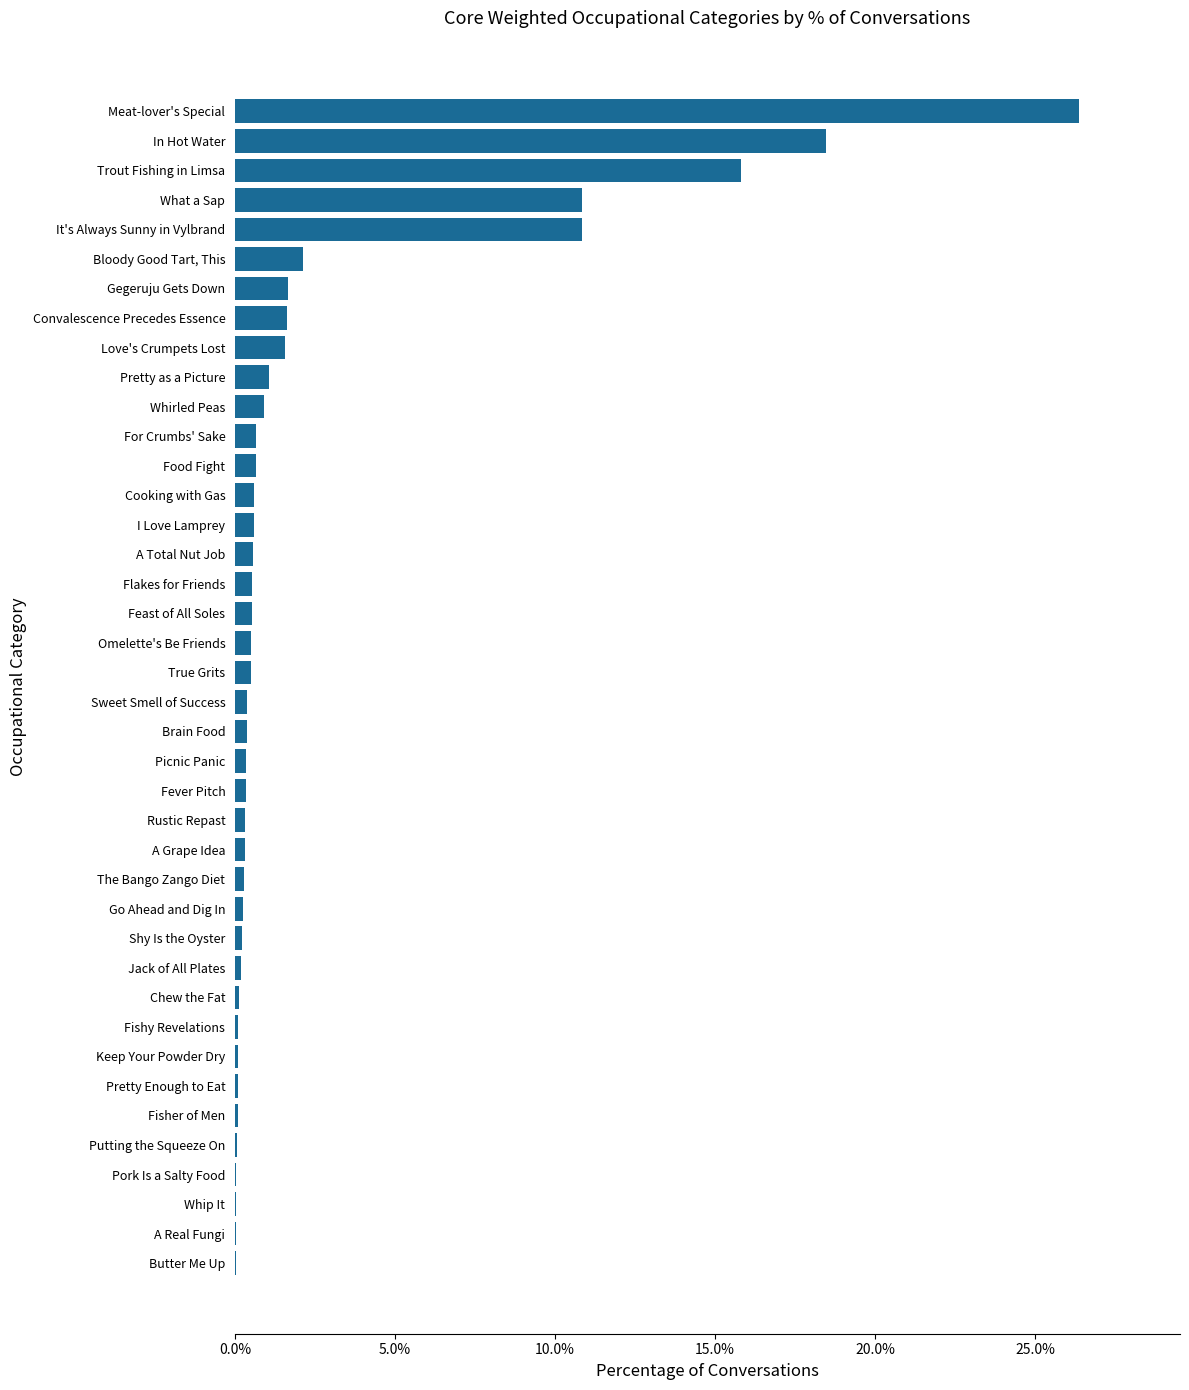

Does the chart contain stacked bars?

No